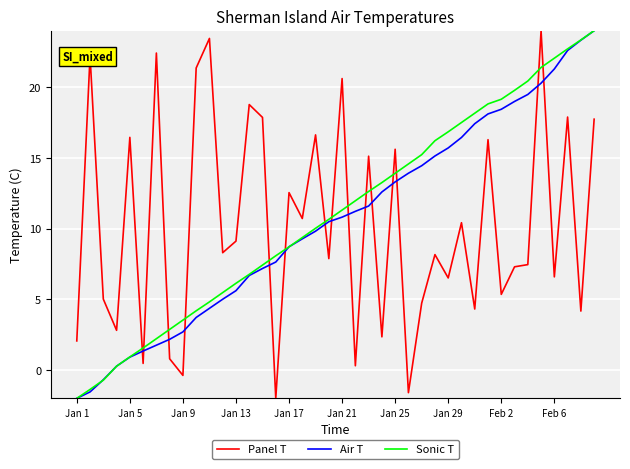

What is the lowest value of the Air T series?

-2.0